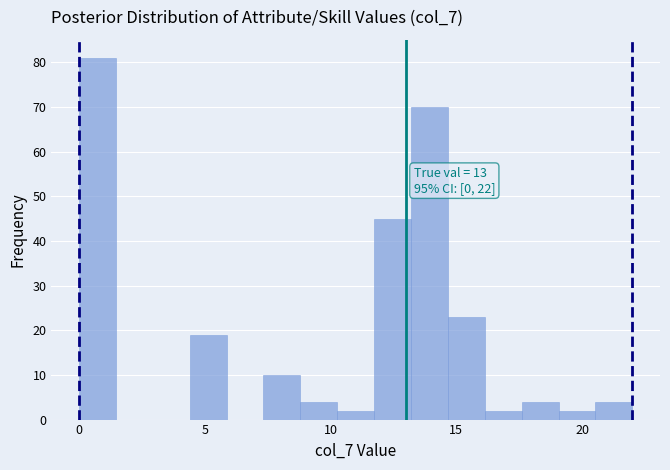

Around what value on the x-axis is the tallest bar? Give the approximate position of its centre, as read against the axis.

0.5